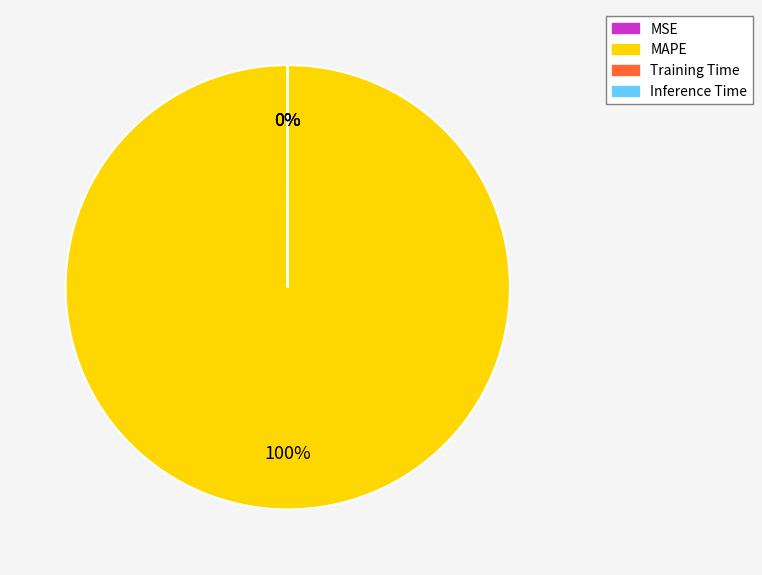

Is there any slice that represents more than half of the pie?

Yes